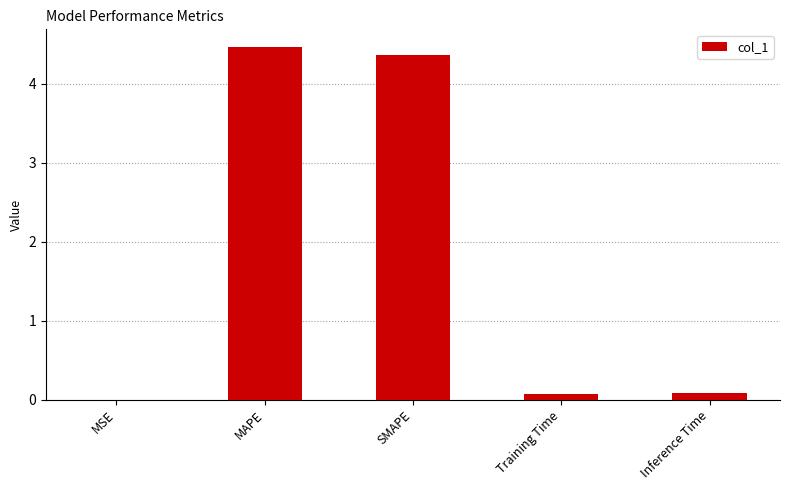

The chart shows a value of 2.5 at MAPE. True or false?

False